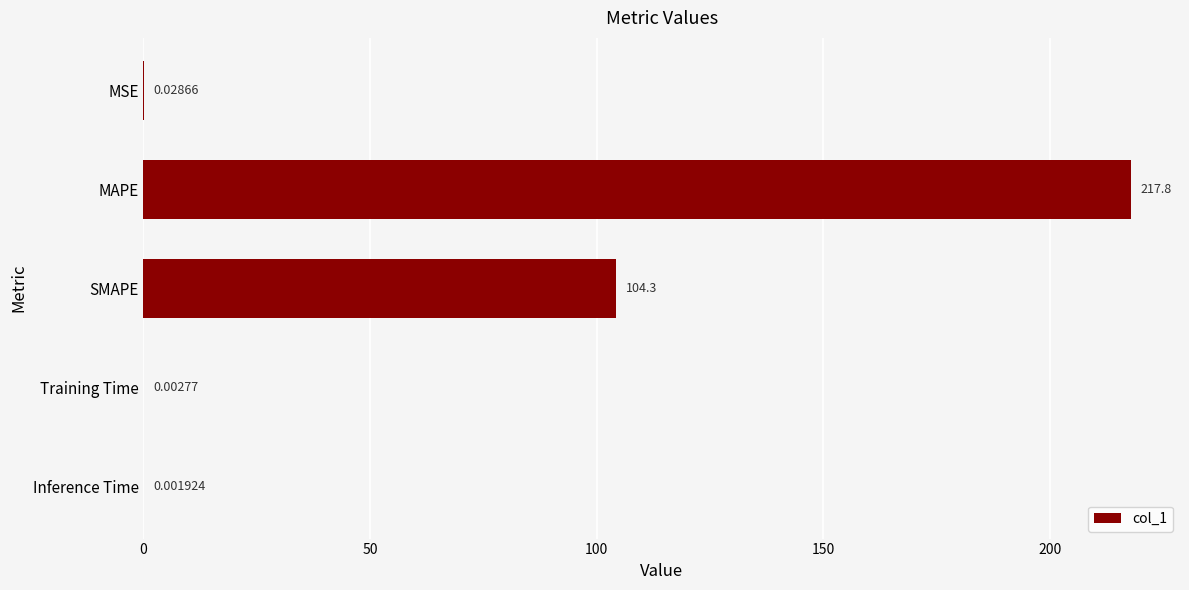

What is the sum of the values at Inference Time and SMAPE?

104.3